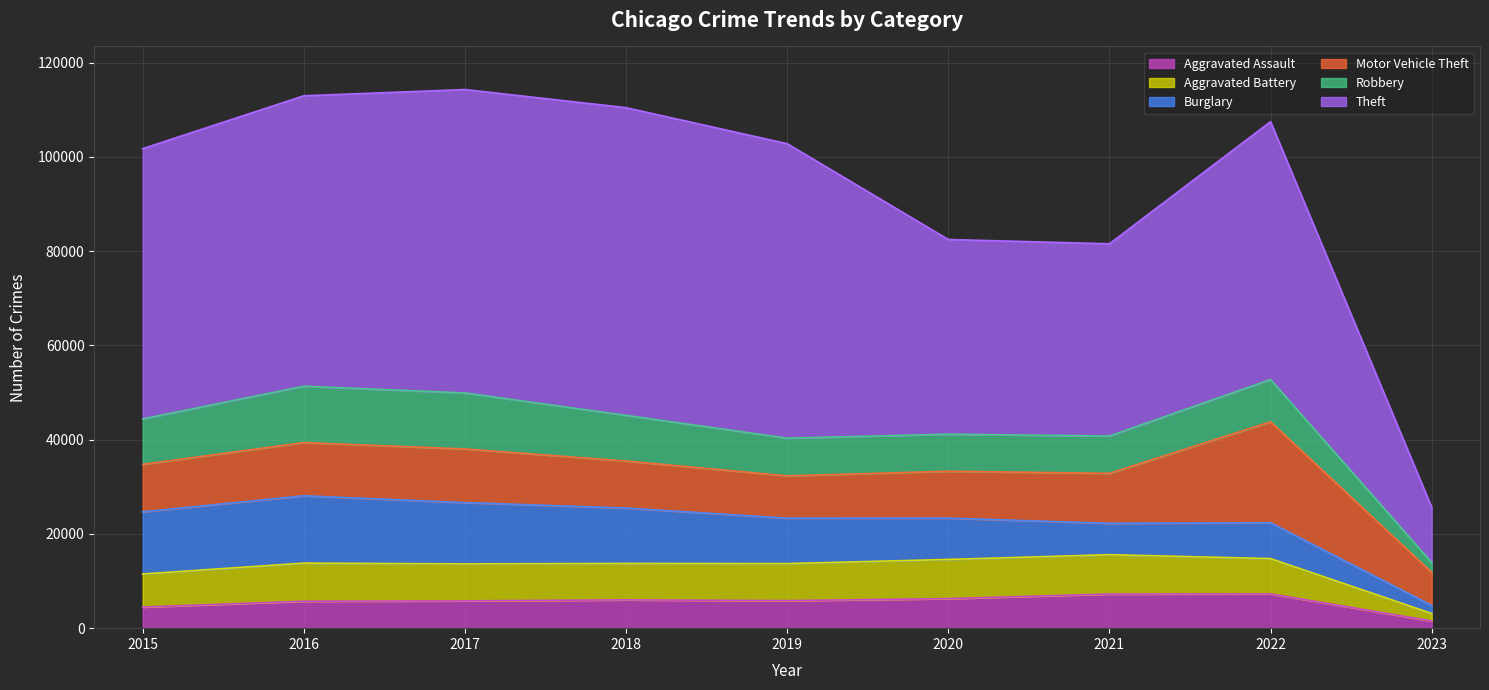

Reading left to right, list all the values displayed in this chart.

Aggravated Assault: 4480	5712	5793	6001	5841	6263	7243	7273	1526
Aggravated Battery: 7018	8085	7845	7734	7857	8319	8348	7488	1596
Burglary: 13184	14289	13001	11746	9639	8757	6658	7595	1712
Motor Vehicle Theft: 10068	11286	11380	9984	8977	9956	10598	21426	7002
Robbery: 9638	11960	11880	9680	7994	7855	7918	8968	2079
Theft: 57350	61619	64381	65285	62486	41313	40784	54711	11748